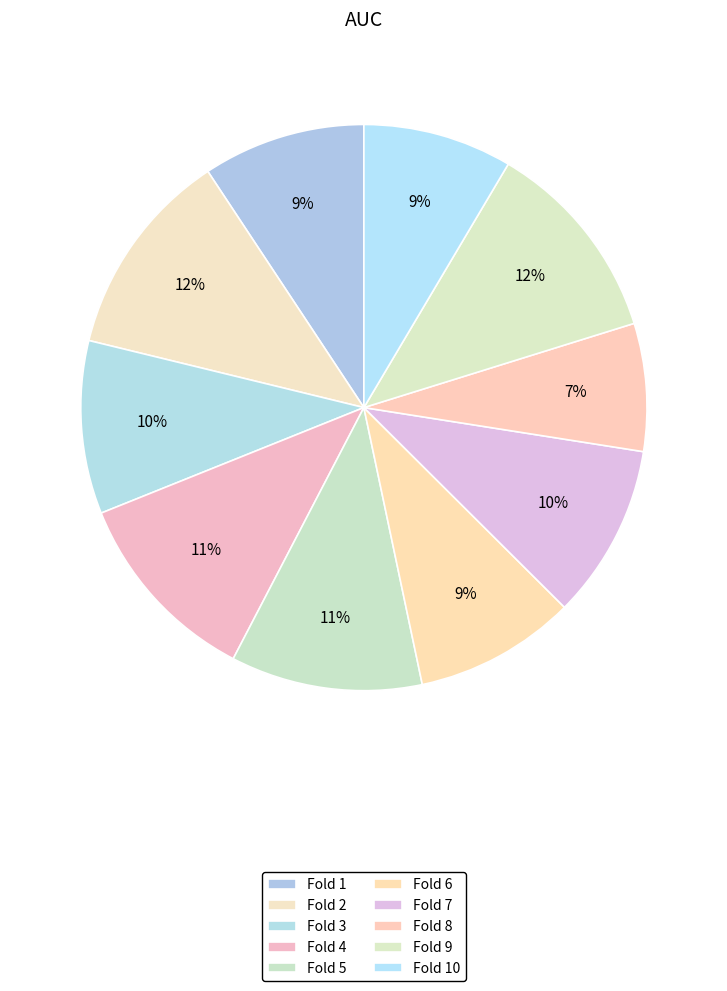

How many segments does this pie chart have?

10